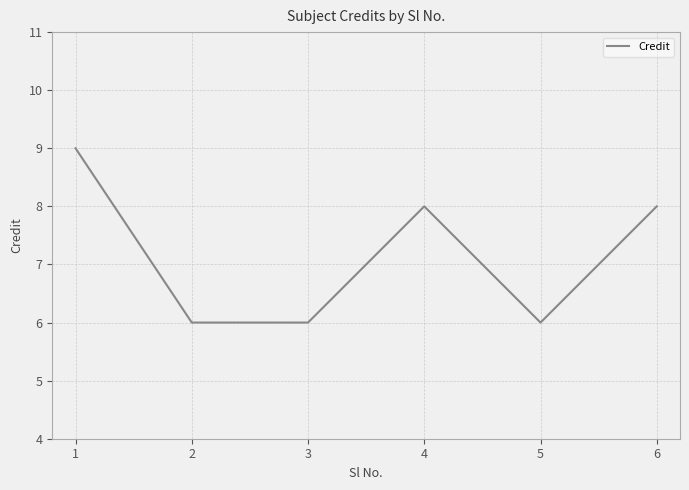

What is the ratio of the value at 6 to the value at 3?

1.3